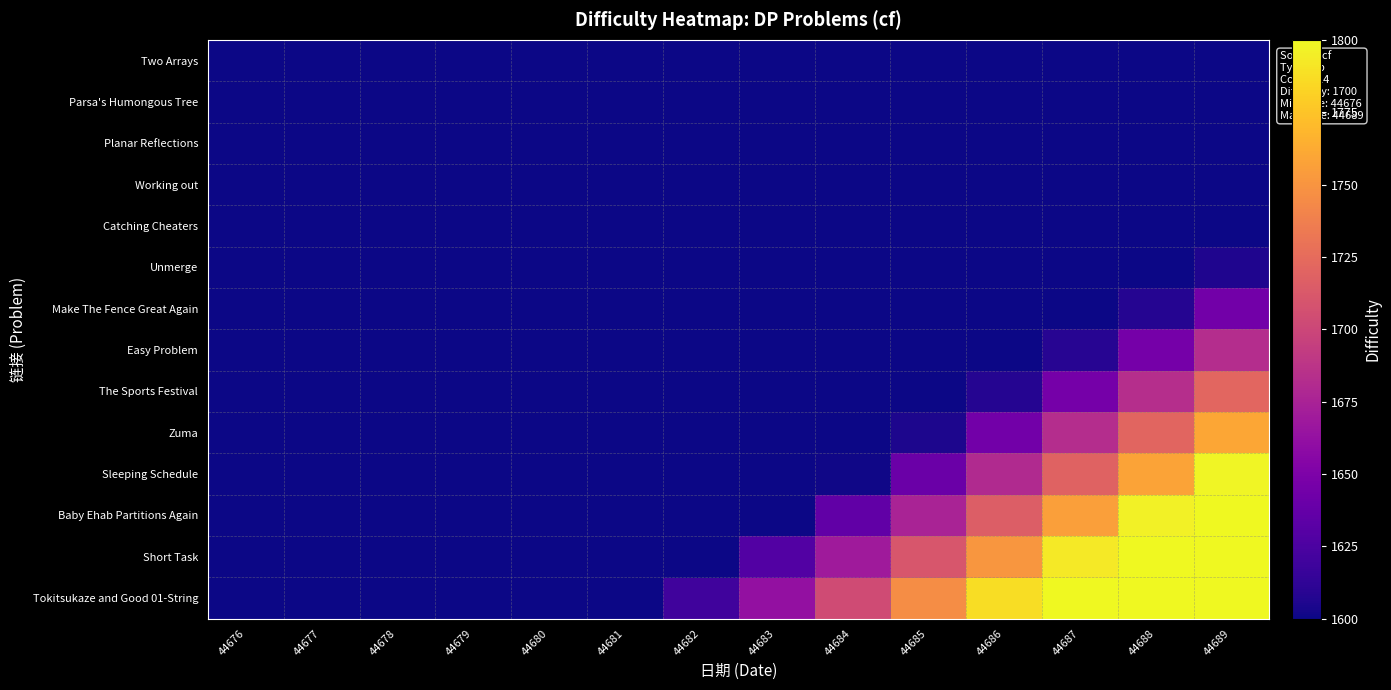

How many data points does each series have?

14